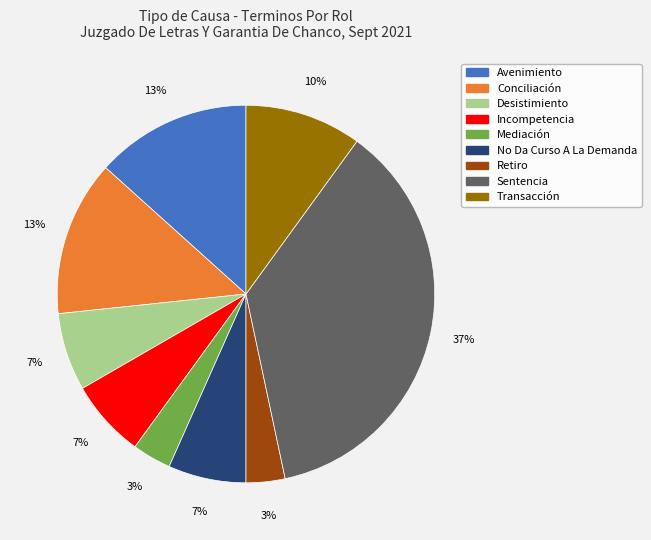

Which slice is the largest?

Sentencia